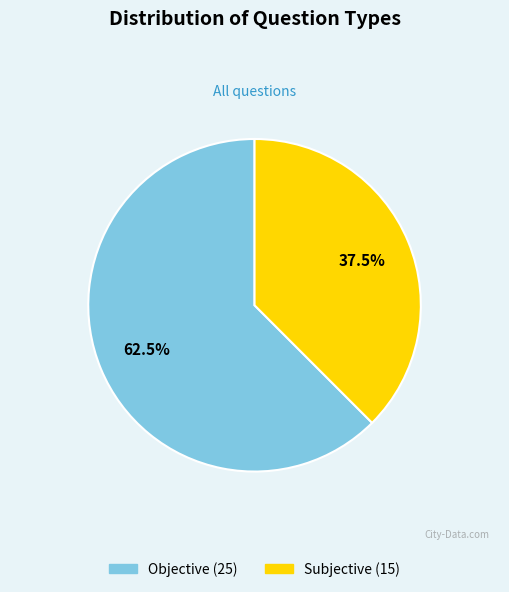

Does Subjective represent more than half of the total?

No